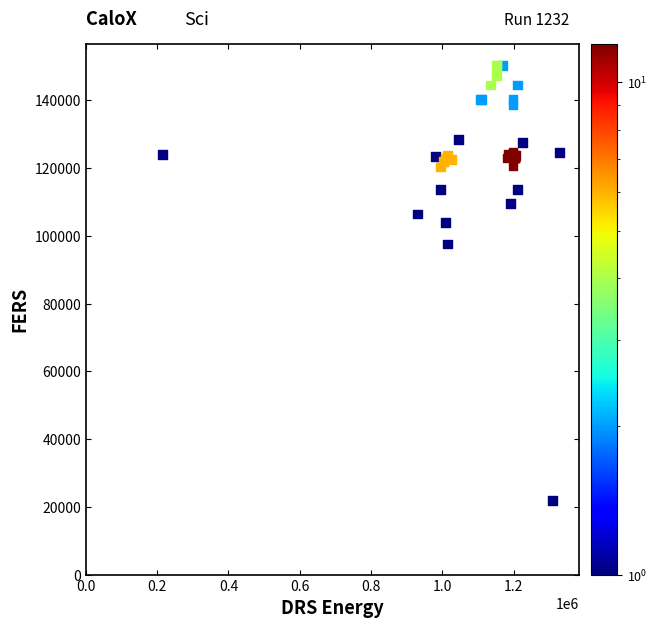

What Y value in the scatter plot is closest to 86175?

97616